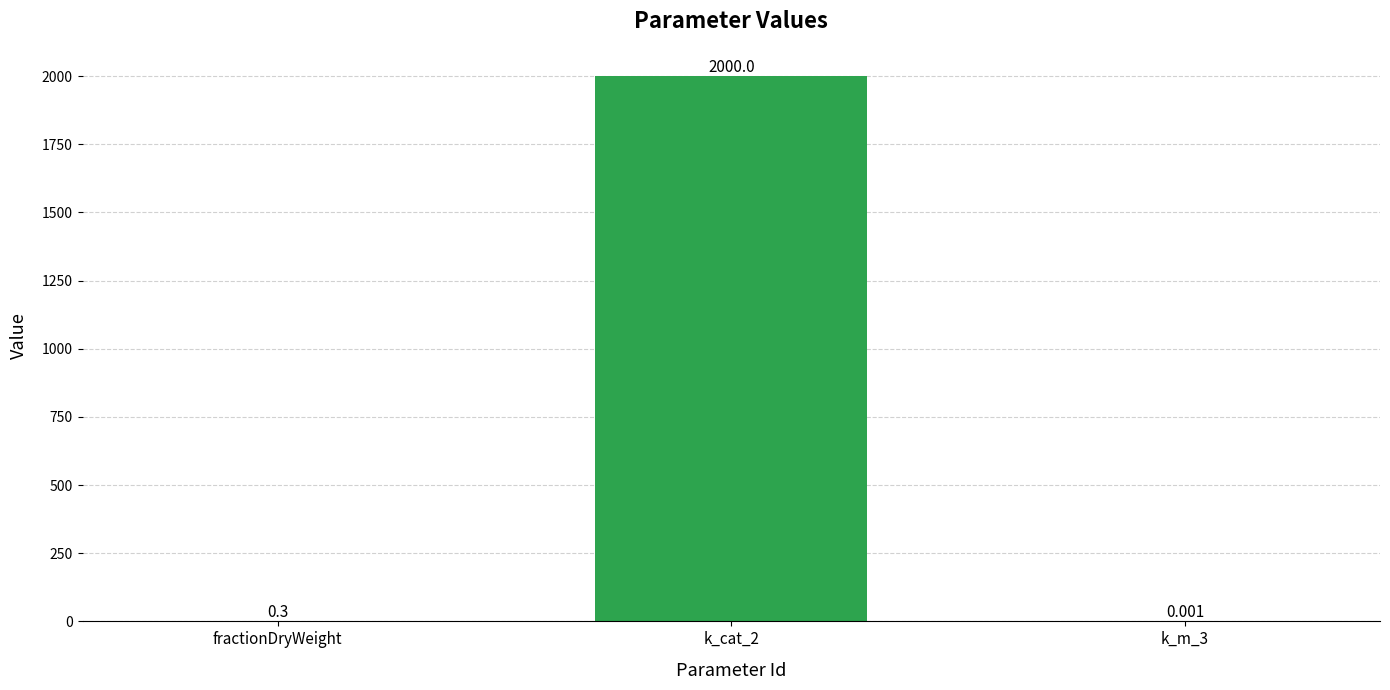

Which has a higher value, k_m_3 or fractionDryWeight?

fractionDryWeight